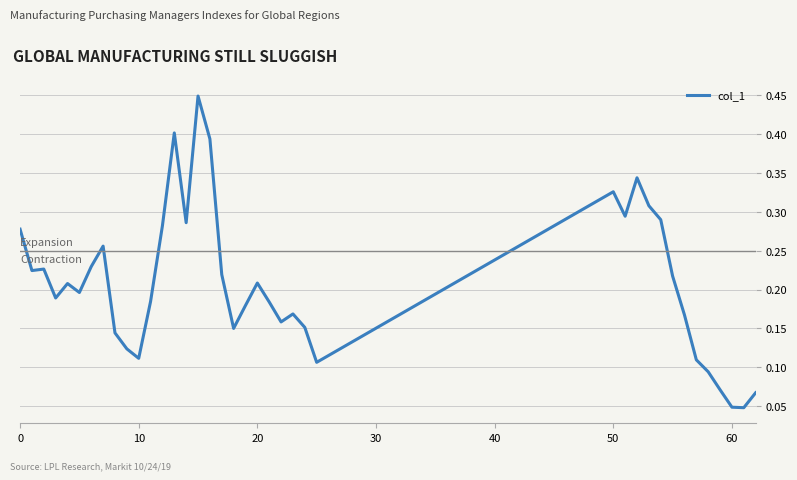

How many lines are shown in the chart?

1